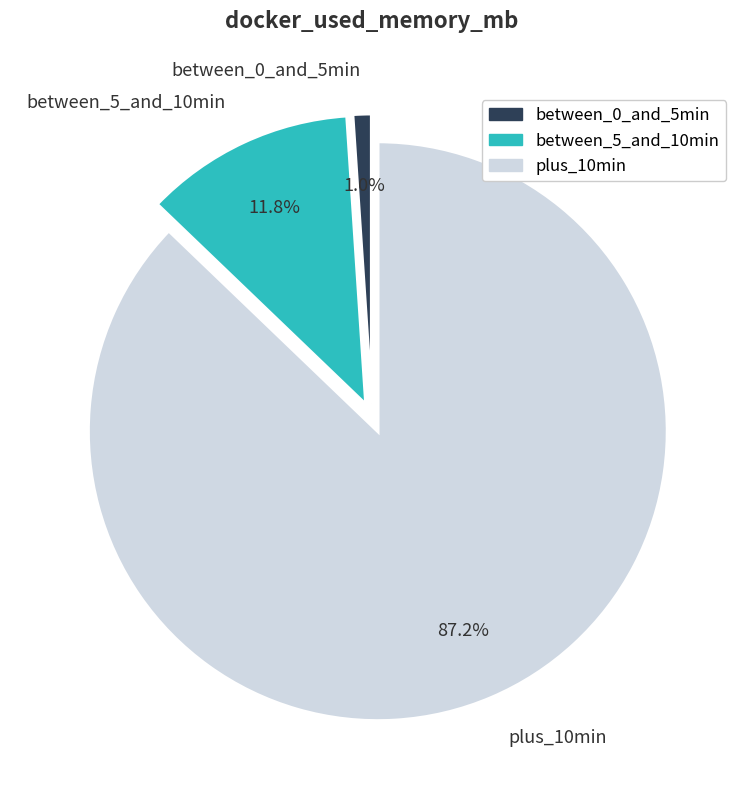

Combined, what portion of the pie is plus_10min and between_0_and_5min?

88.2%